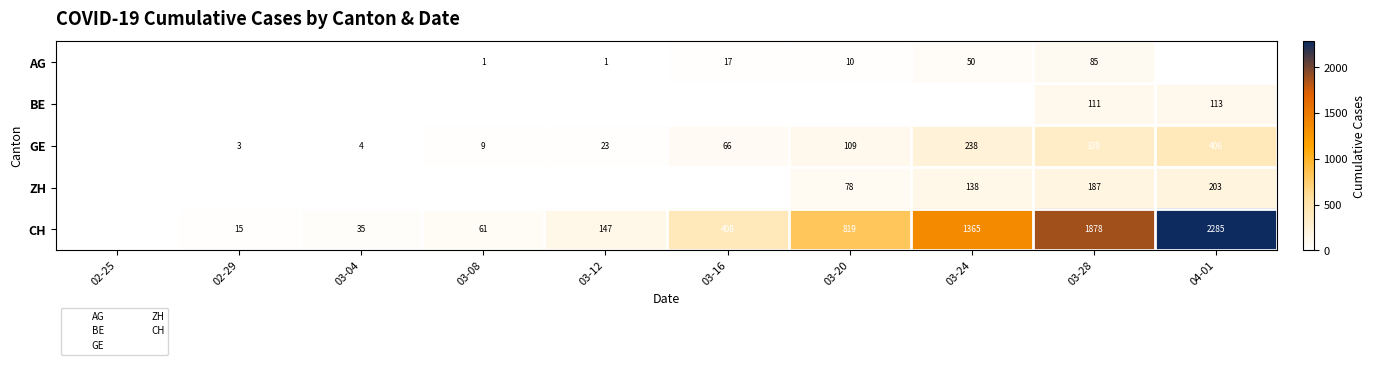

At which category does the chart reach its minimum across all series?

02-25